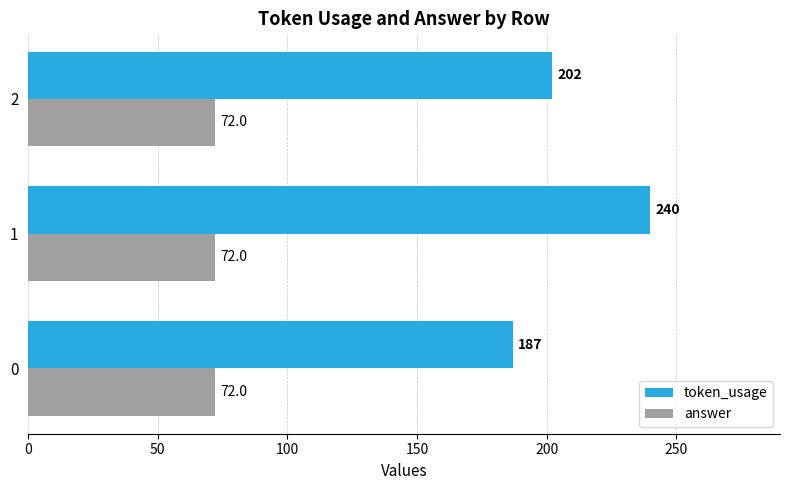

What is the greatest value displayed?

240